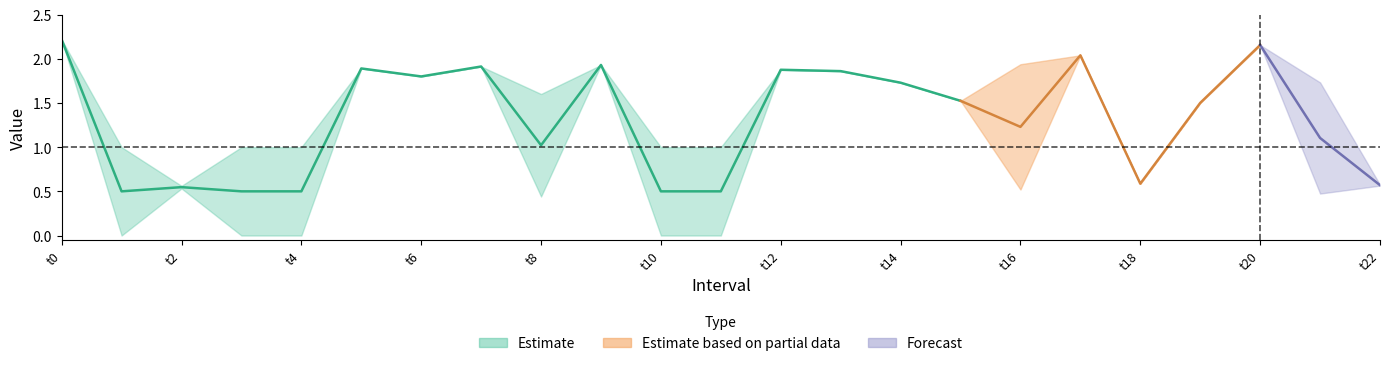

At which category does q_value reach its first local peak?

2